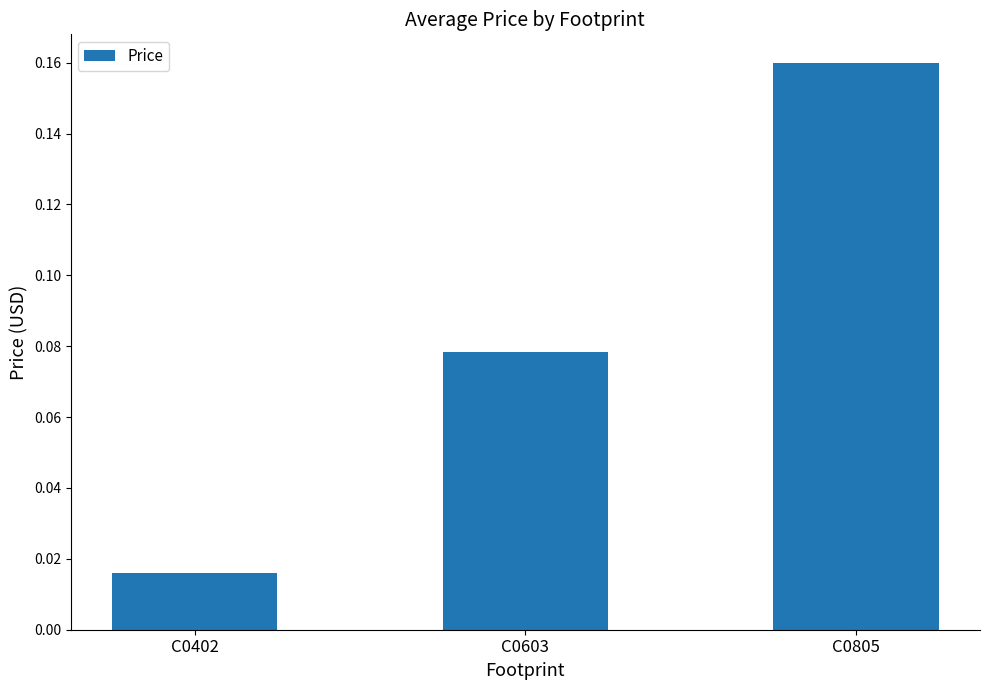

At which category does the chart reach its minimum across all series?

C0402